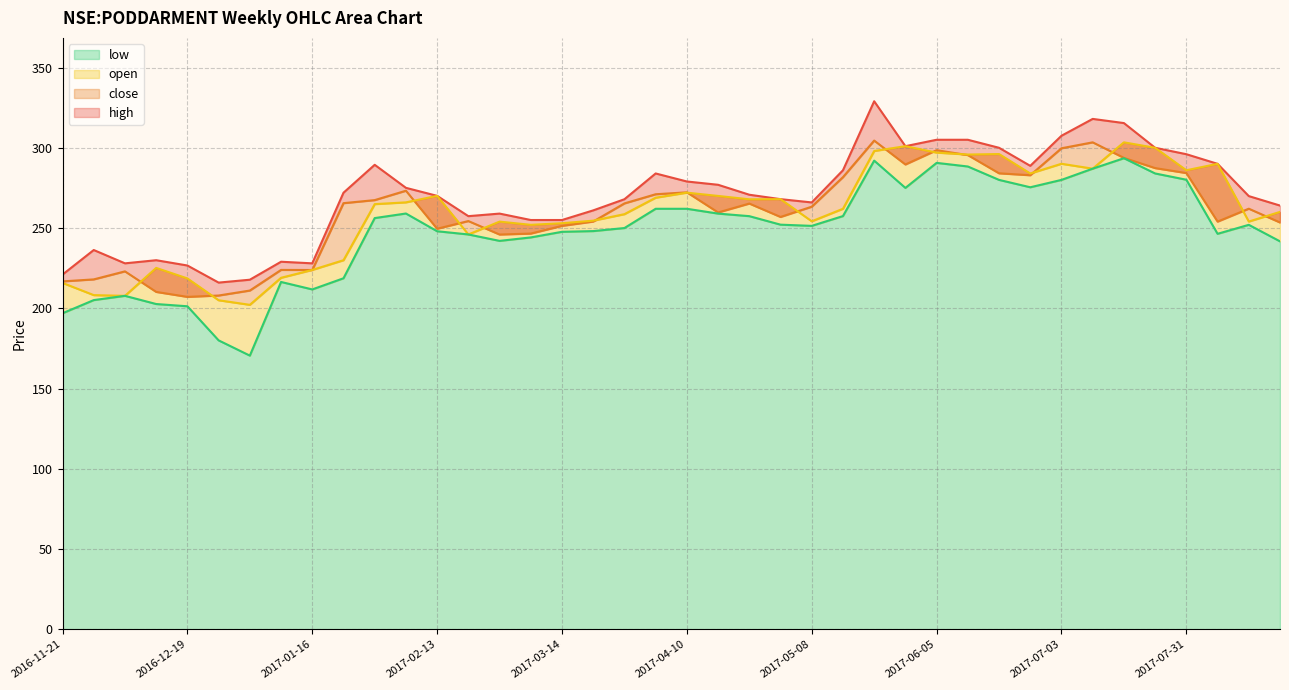

At which label does close first exceed 263?

2017-01-23